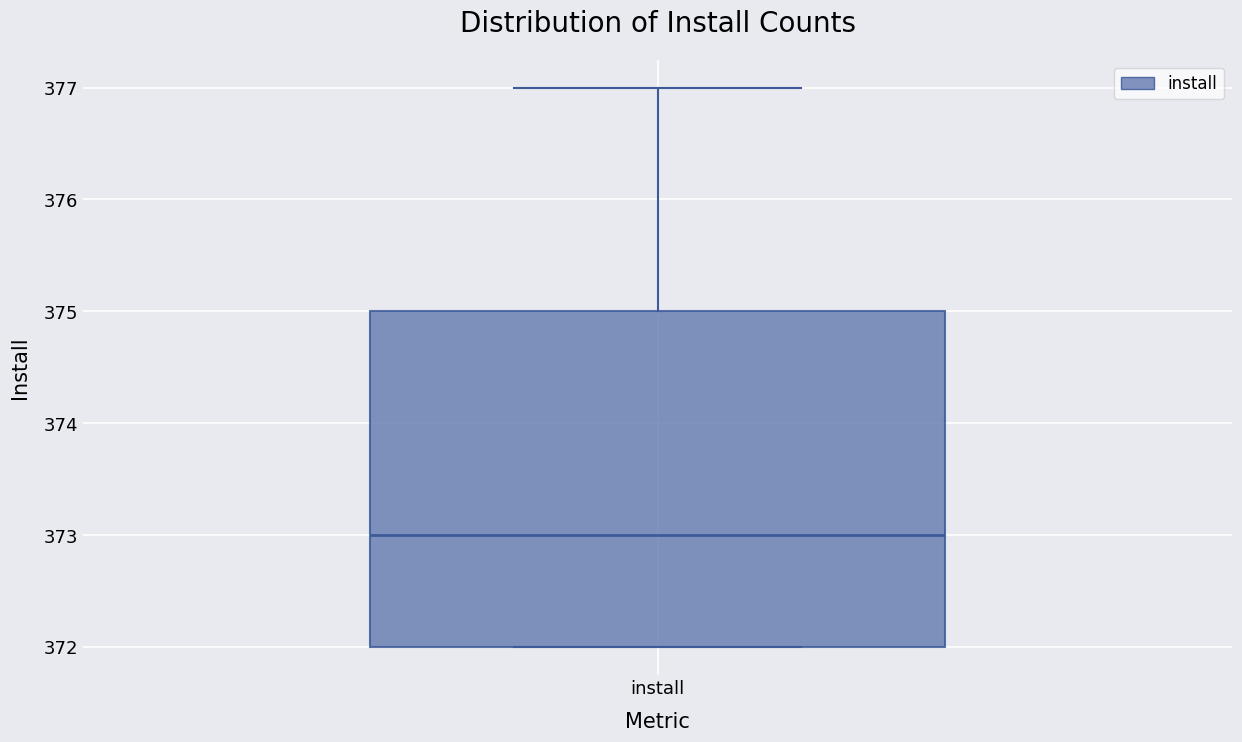

Where is the upper edge of the box for install on the y-axis? The values are not printed on the chart, so give them approximately, as read against the axis.

375